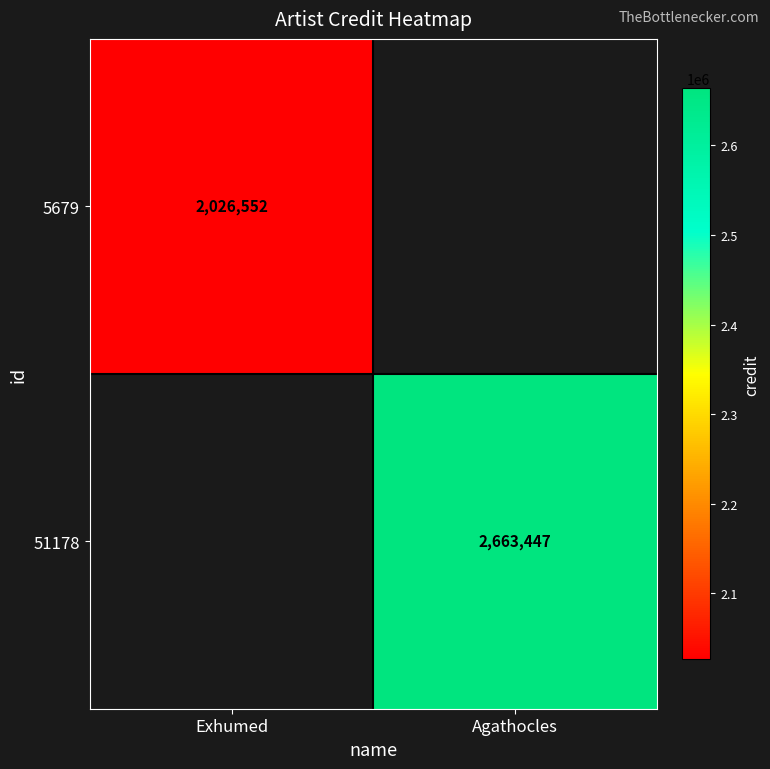

The 5679 series shows 2026552 at Exhumed. True or false?

True